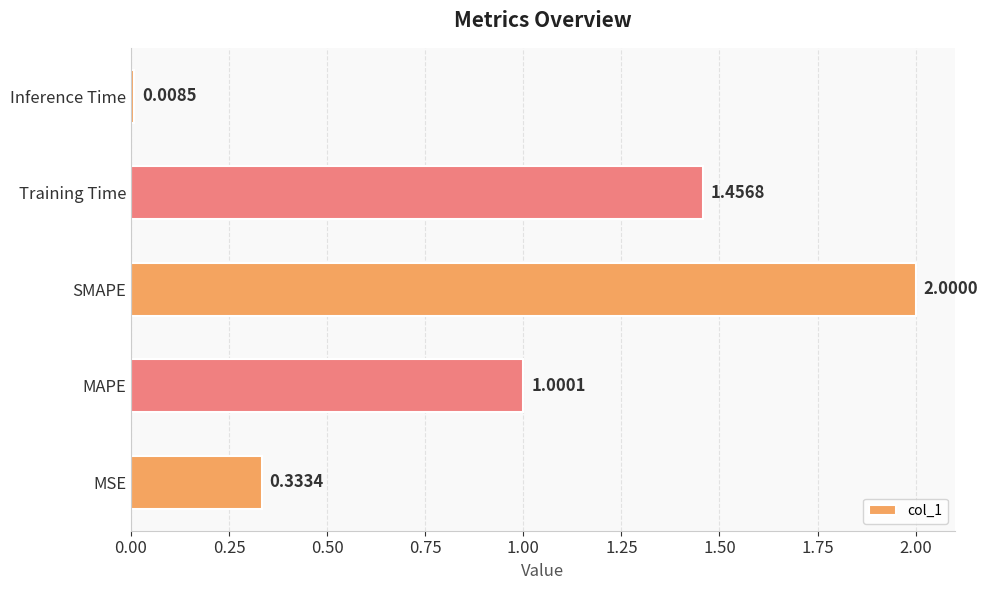

What is the sum of all values?

4.8